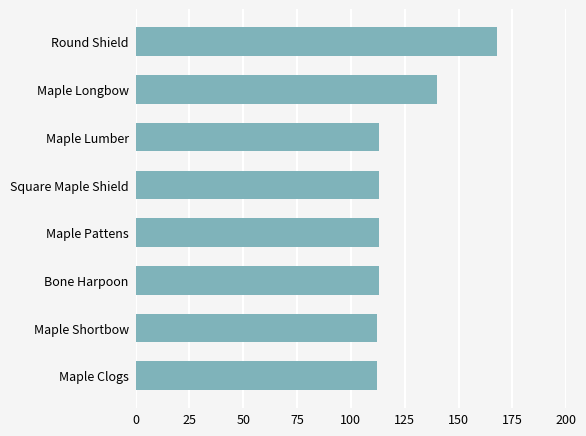

The chart shows a value of 113 at Maple Lumber. True or false?

True